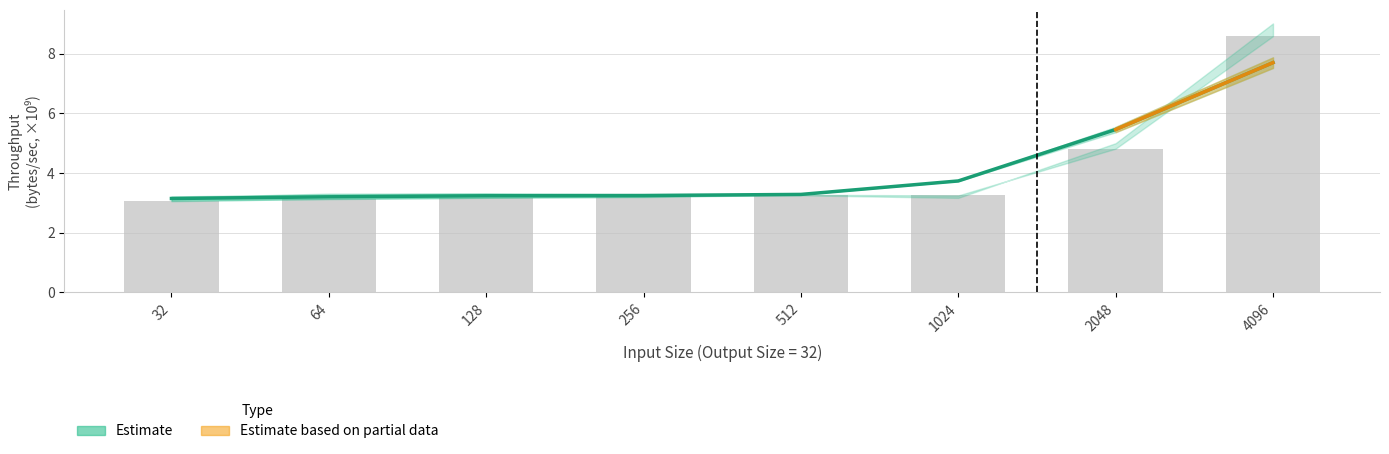

What is the value of the I8-I8 bar at the 4th from the left?

3.2